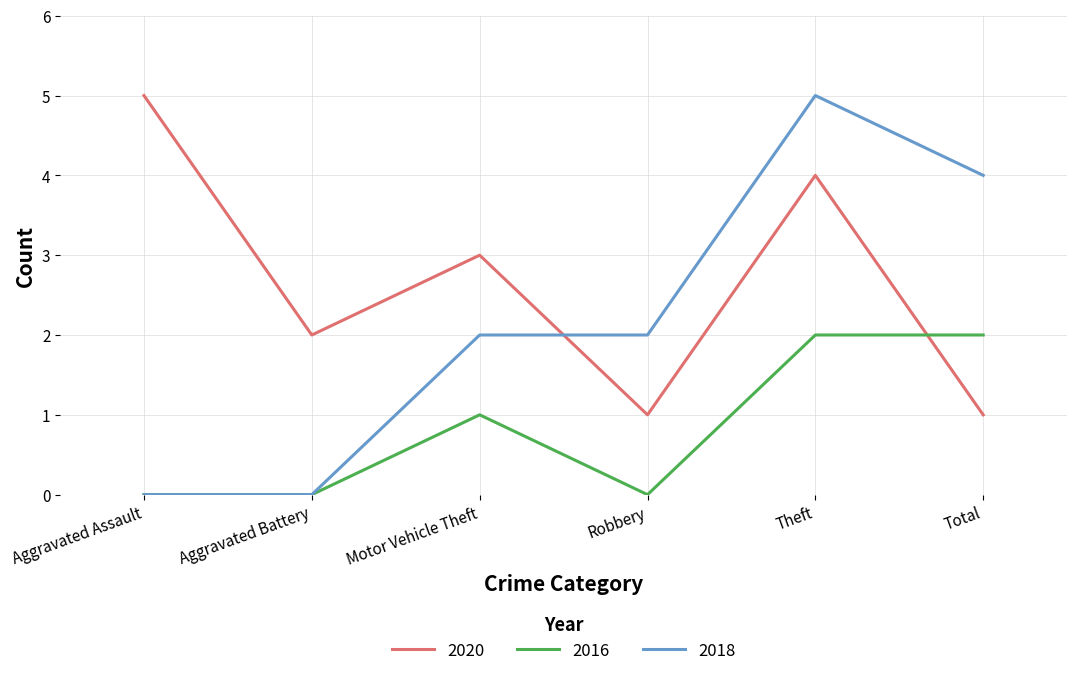

Is it true that 2020 equals 2 at Aggravated Battery?

True